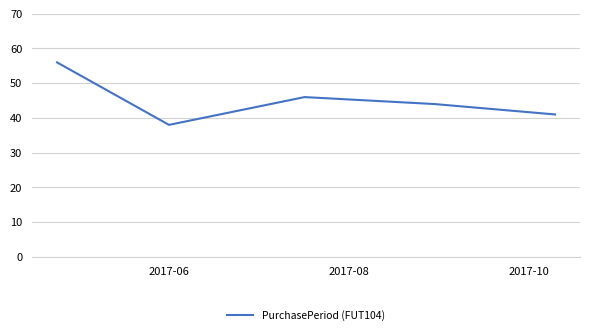

What is the smallest value displayed?

38